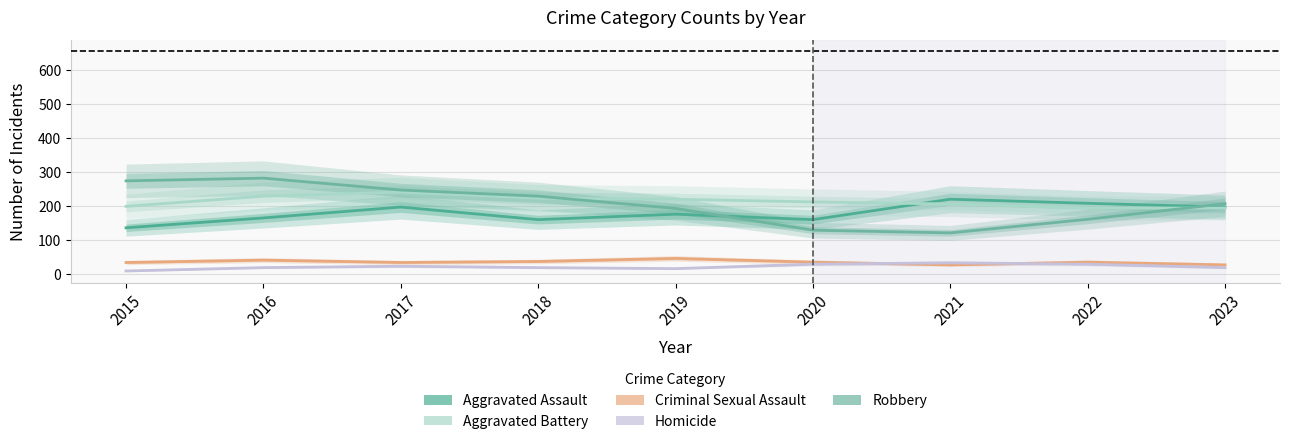

At which category does Criminal Sexual Assault reach its first local peak?

2016